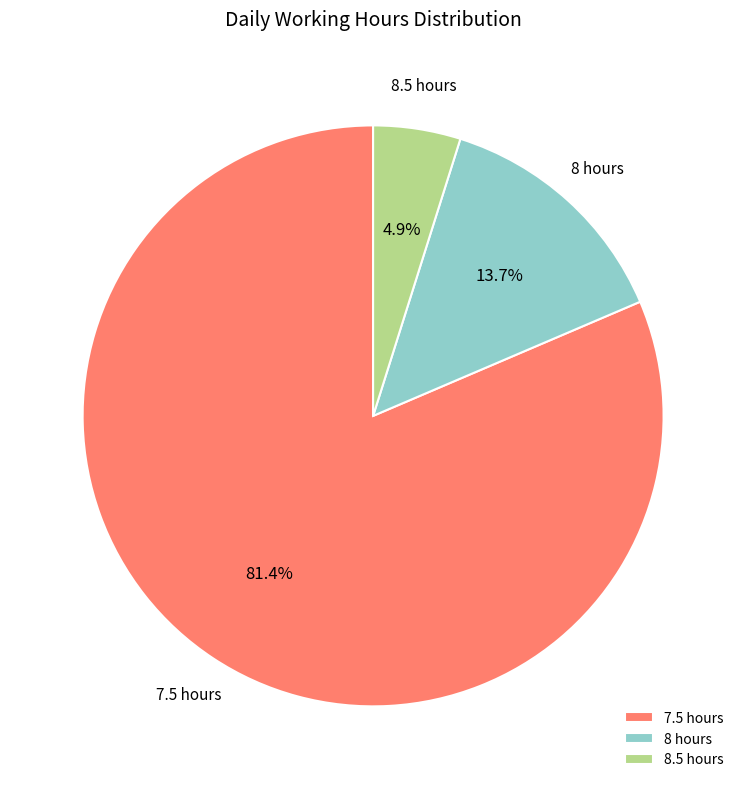

Rank the categories by value from highest to lowest.

7.5 hours, 8 hours, 8.5 hours